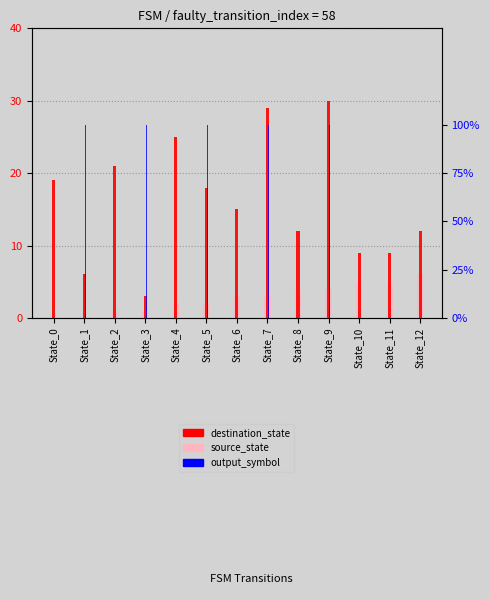

Reading left to right, list all the values displayed in this chart.

destination_state: 19	6	21	3	25	18	15	29	12	30	9	9	12
source_state: 0	0	1	1	2	2	3	3	4	4	5	5	6
output_symbol: 0	1	0	1	0	1	0	1	0	1	0	0	0